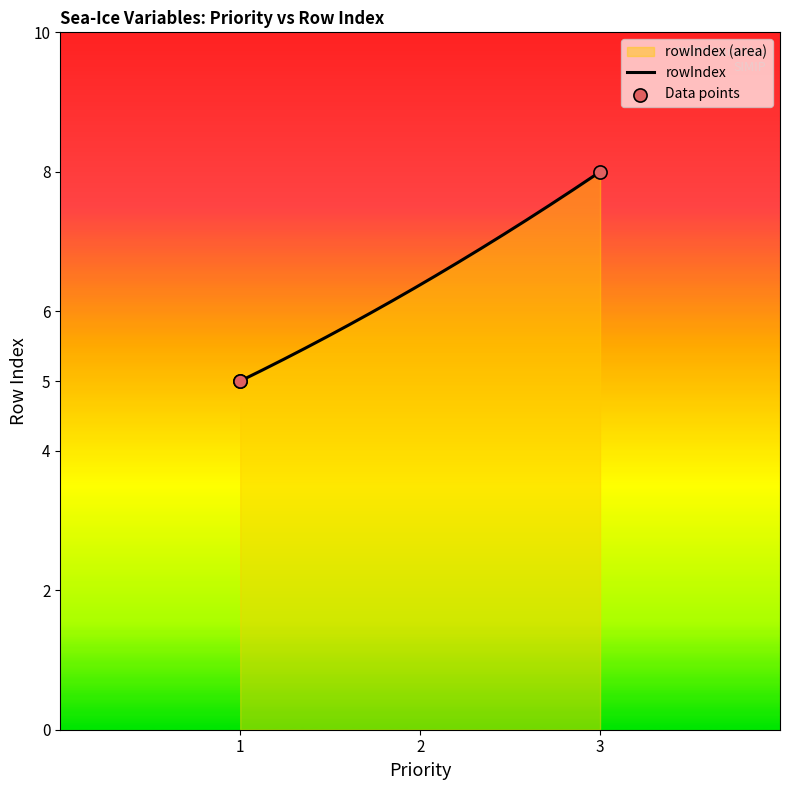

What is the ratio of the value at 1 to the value at 3?

0.6